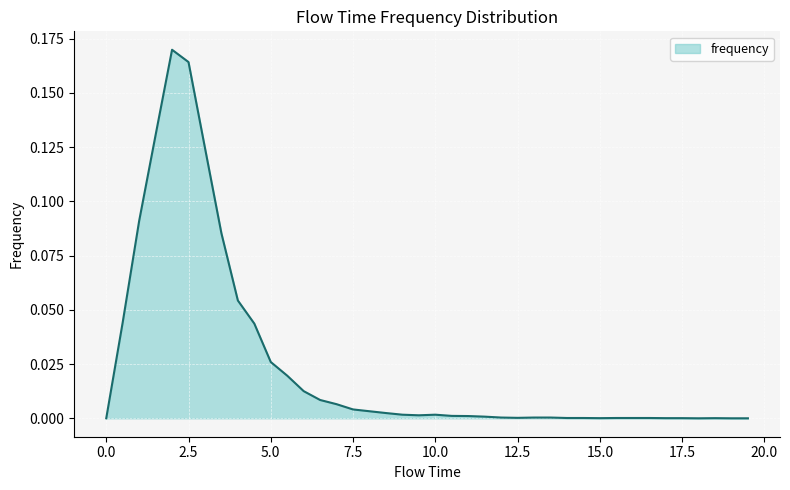

List the labels in order of value, smallest first.

0.0, 18.0, 19.0, 19.5, 15.0, 17.0, 17.5, 18.5, 14.0, 14.5, 15.5, 16.0, 16.5, 12.5, 12.0, 13.0, 13.5, 11.5, 11.0, 10.5, 9.5, 9.0, 10.0, 8.5, 8.0, 7.5, 7.0, 6.5, 6.0, 5.5, 5.0, 4.5, 0.5, 4.0, 3.5, 1.0, 3.0, 1.5, 2.5, 2.0